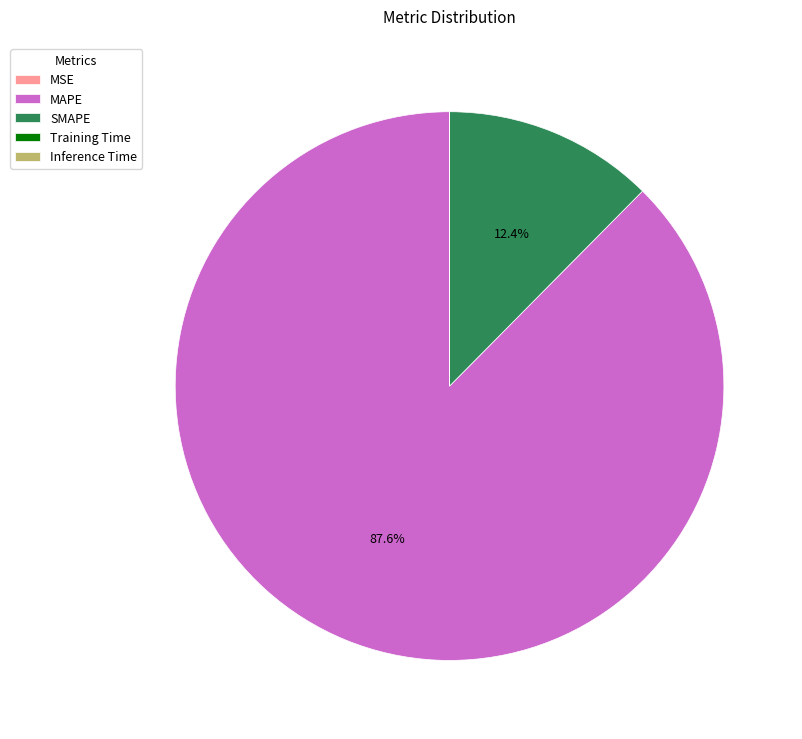

Which slice represents more than half of the pie?

MAPE